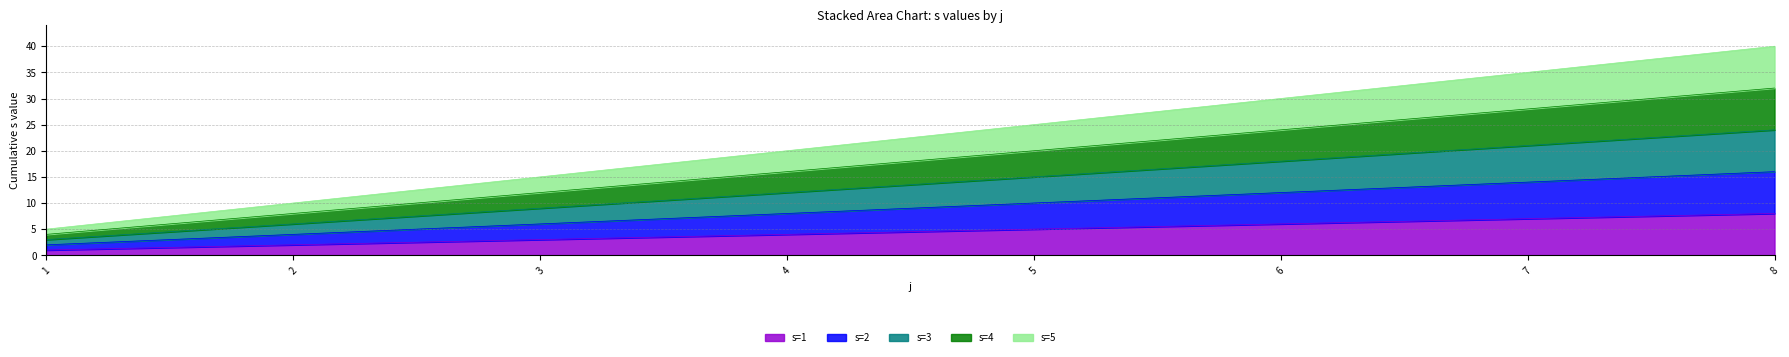

What are all the series names shown in the legend?

s=1, s=2, s=3, s=4, s=5